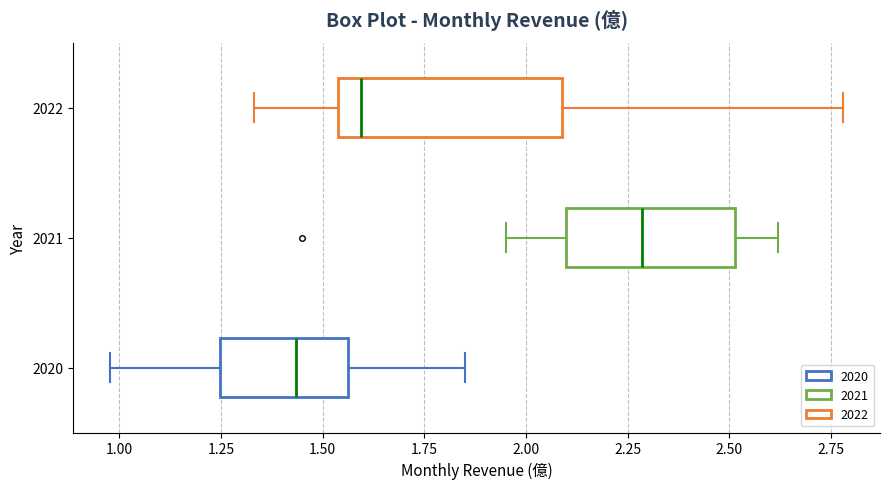

Which box has the furthest to the right median line?

2021